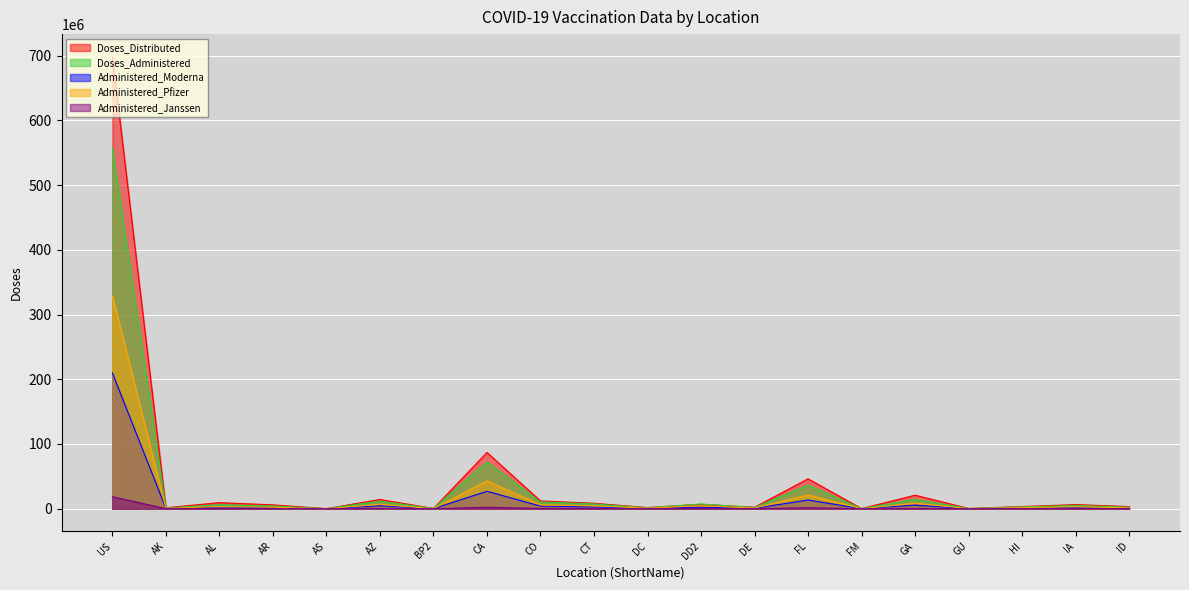

Which series has the largest range (max minus min)?

Doses_Distributed